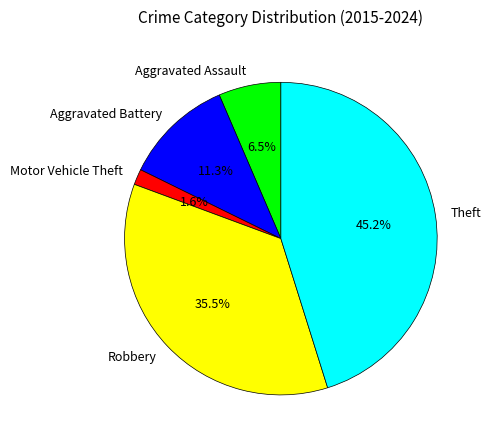

True or false: Motor Vehicle Theft accounts for 2% of the total.

True